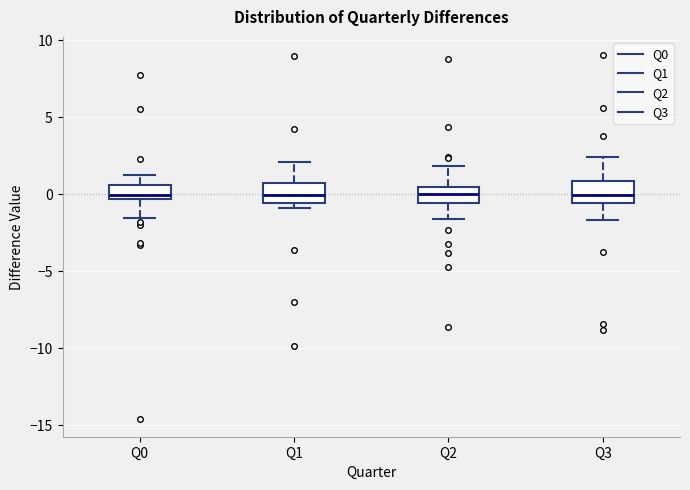

Reading left to right, transcribe this box plot: for each box, give where its median line is, the range the box spans, and where its two whiskers end, as read against the y-axis. The values are not printed on the chart, so give them approximately, as read against the axis.

Q0: median 0.0, box -0.5 to 0.5, whiskers -1.5 to 1.5
Q1: median 0.0, box -0.5 to 0.5, whiskers -1.0 to 2.0
Q2: median 0.0, box -0.5 to 0.5, whiskers -1.5 to 2.0
Q3: median 0.0, box -0.5 to 1.0, whiskers -1.5 to 2.5